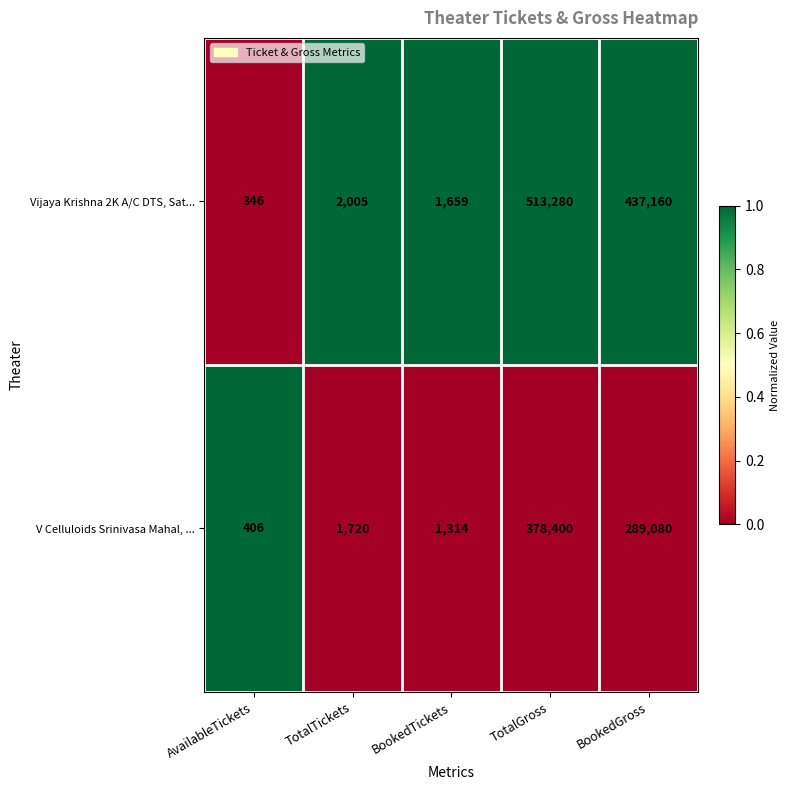

Reading right to left, what are all the values shown in this chart?

Vijaya Krishna 2K A/C DTS, Sat...: 437160	513280	1659	2005	346
V Celluloids Srinivasa Mahal, ...: 289080	378400	1314	1720	406